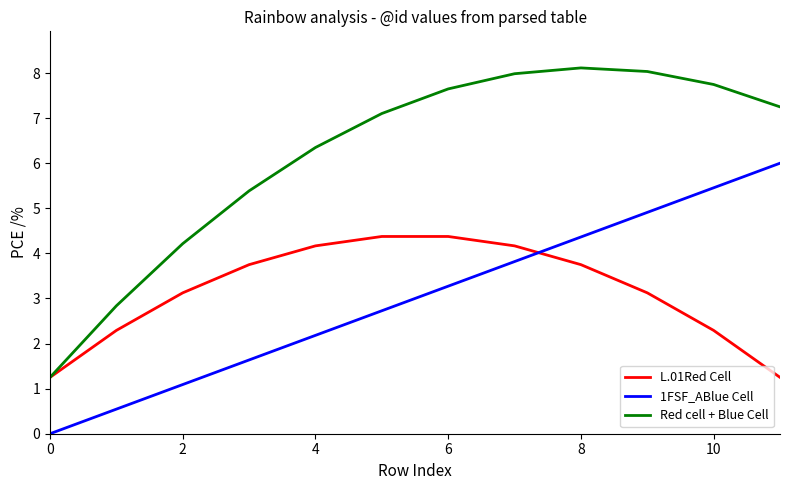

Which series has the largest total across all categories?

Red cell + Blue Cell